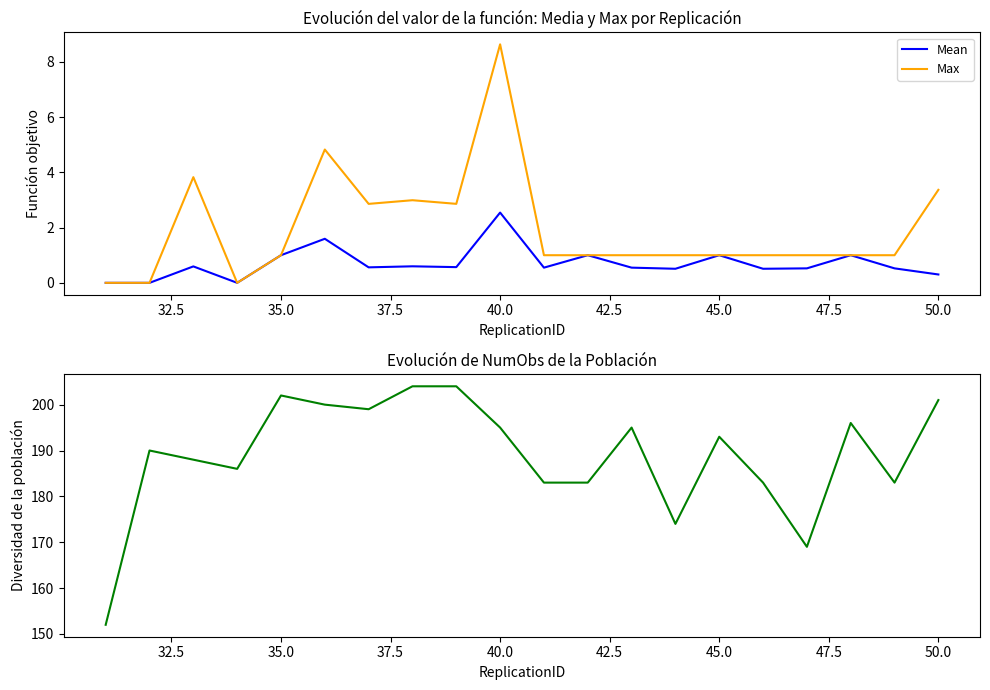

The Mean series shows 0.4 at 35.0. True or false?

False